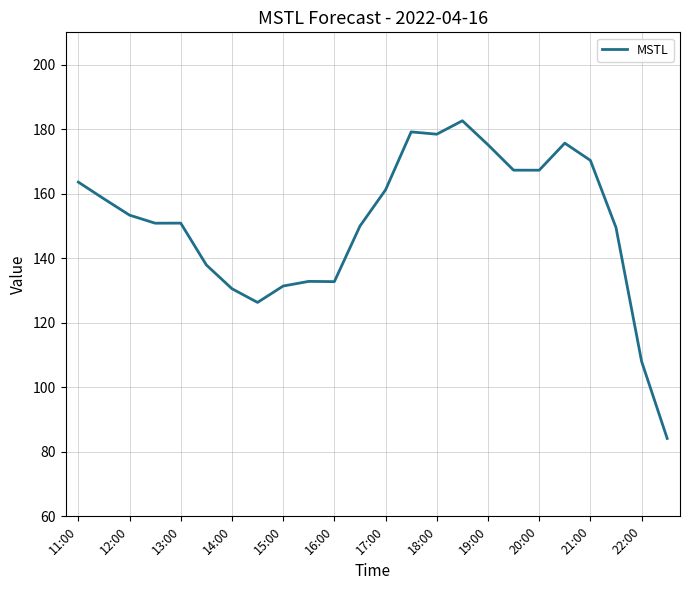

What is the minimum value shown in the chart?

84.1